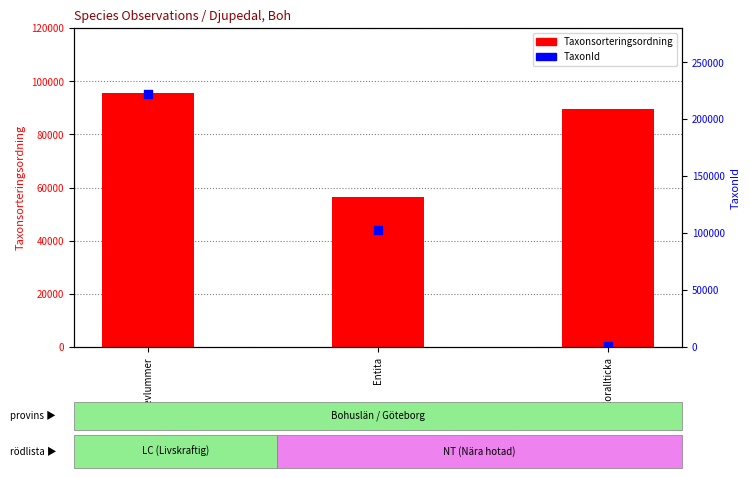

What are all the series names shown in the legend?

Taxonsorteringsordning, TaxonId